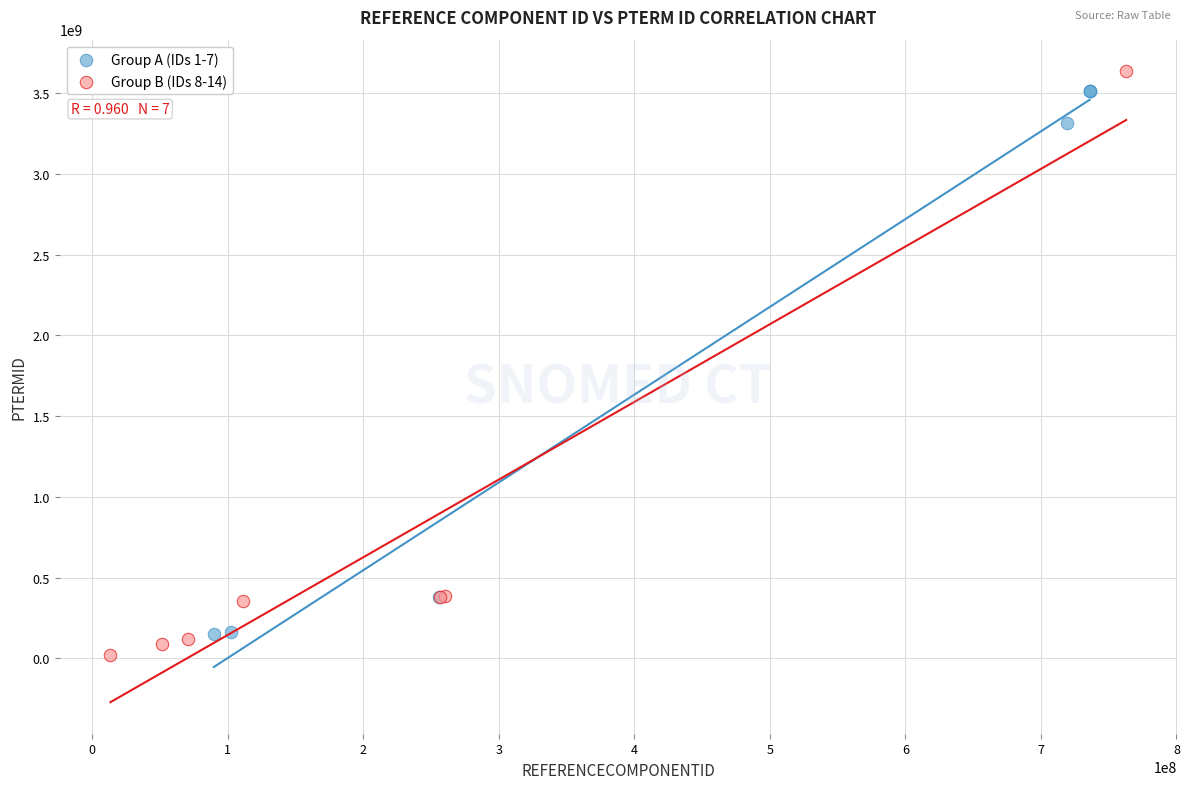

Which series has the widest spread of Y values?

Group B (IDs 8-14)